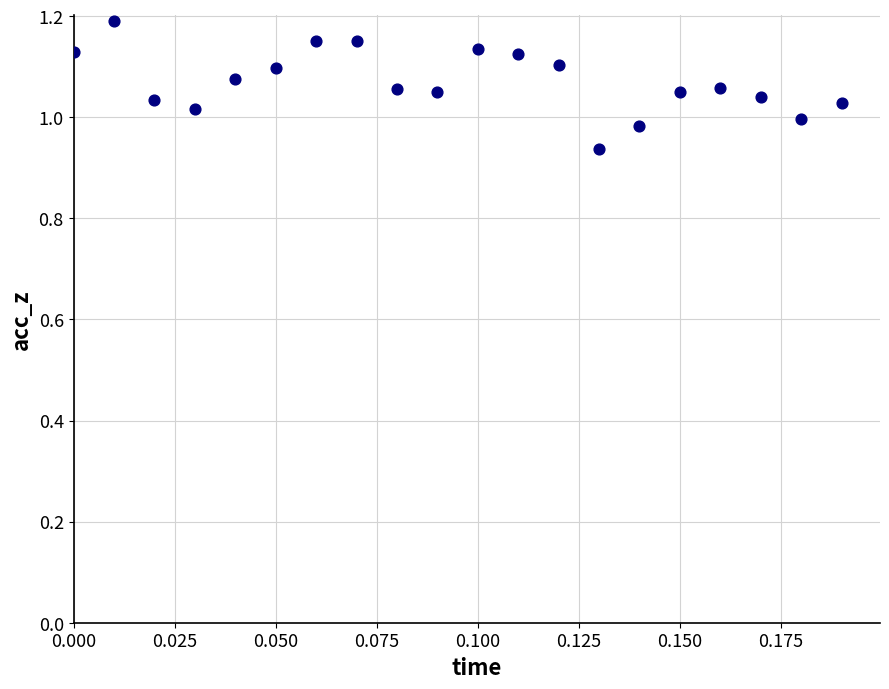

What is the range of Y values (max minus min)?

0.3